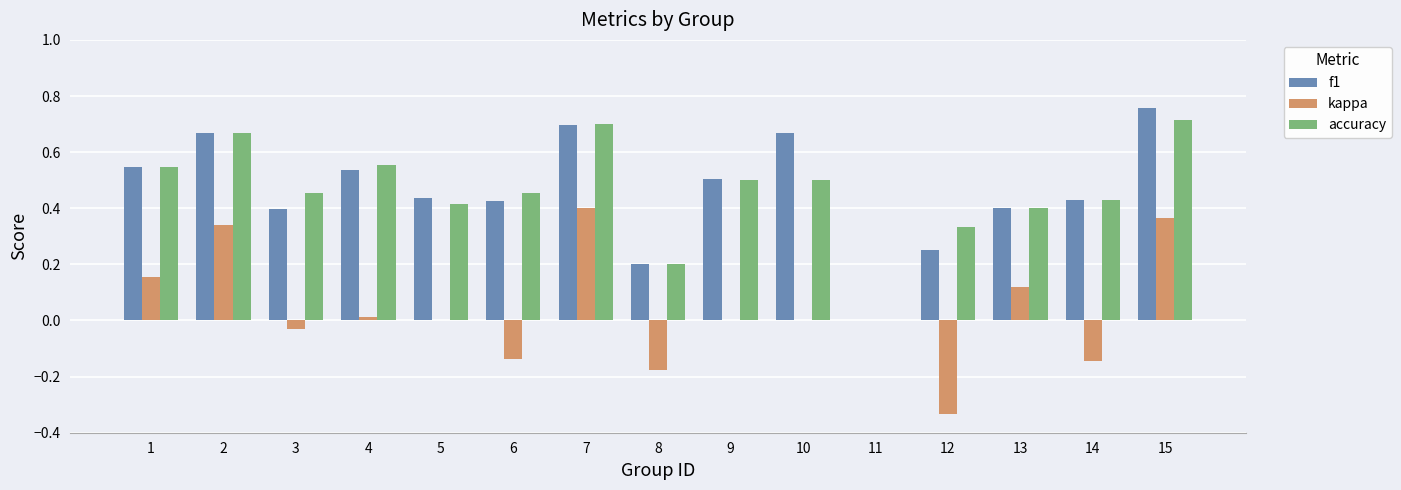

What is the sum of all f1 values?

6.9